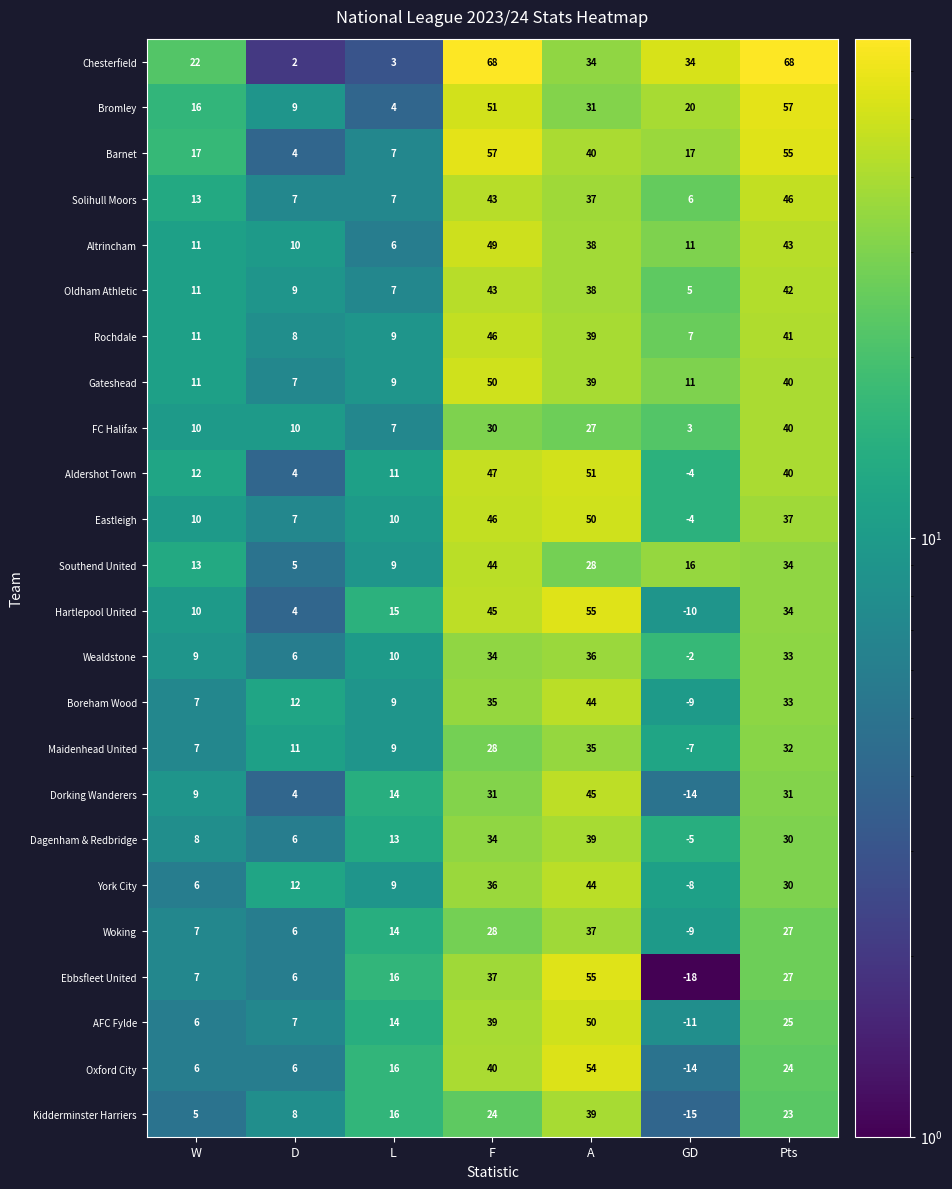

Which series changed the most between A and GD?

Ebbsfleet United